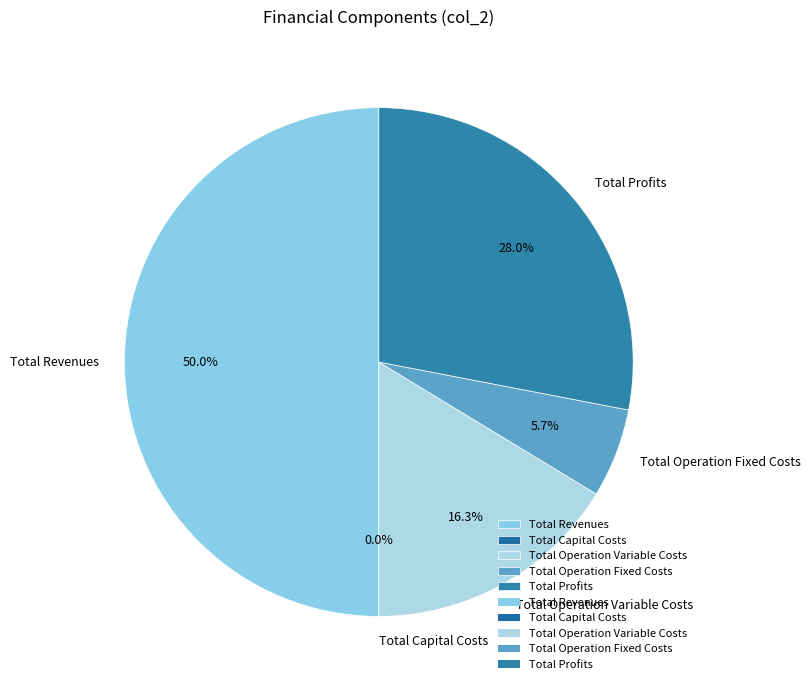

What percentage is the Total Profits slice, to the nearest percent?

28%